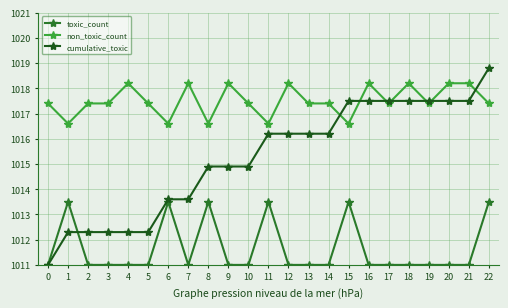

True or false: non_toxic_count and toxic_count cross at least once.

False